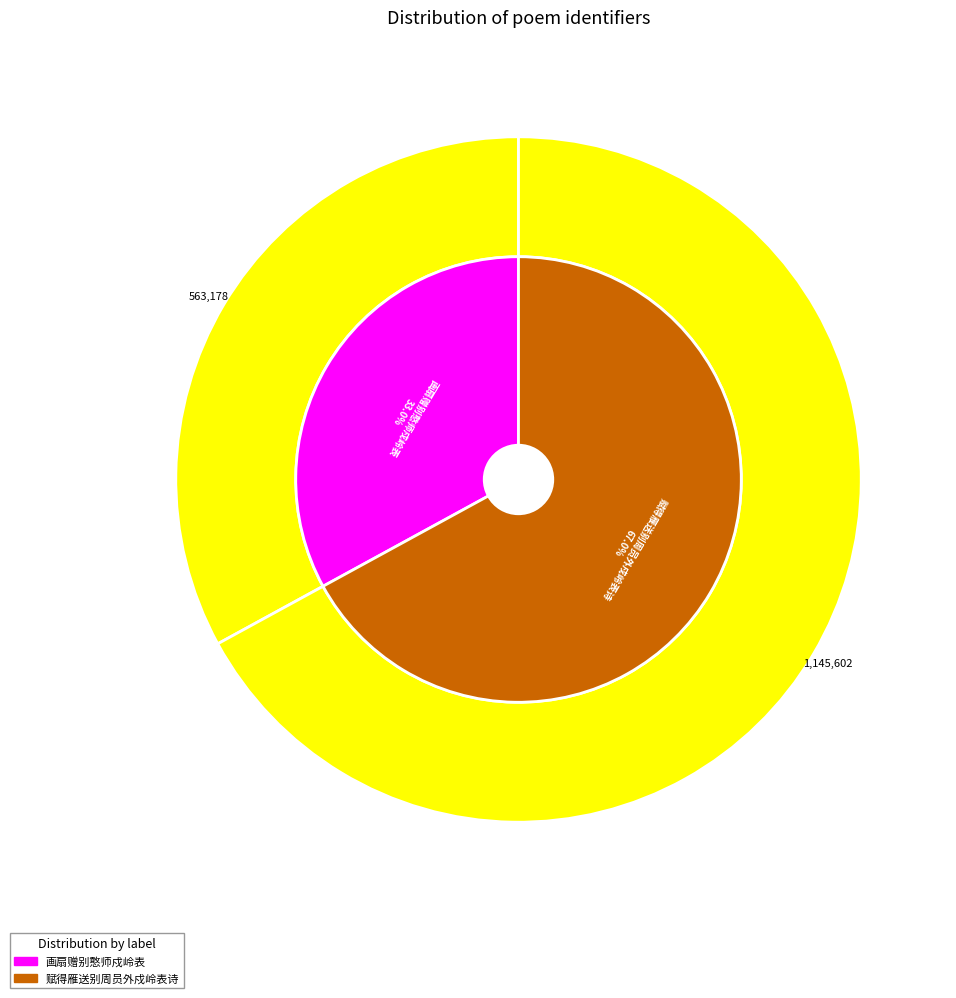

Is the sum of 赋得雁送别周员外戍岭表诗 and 画扇赠别憨师戍岭表 greater than half?

Yes